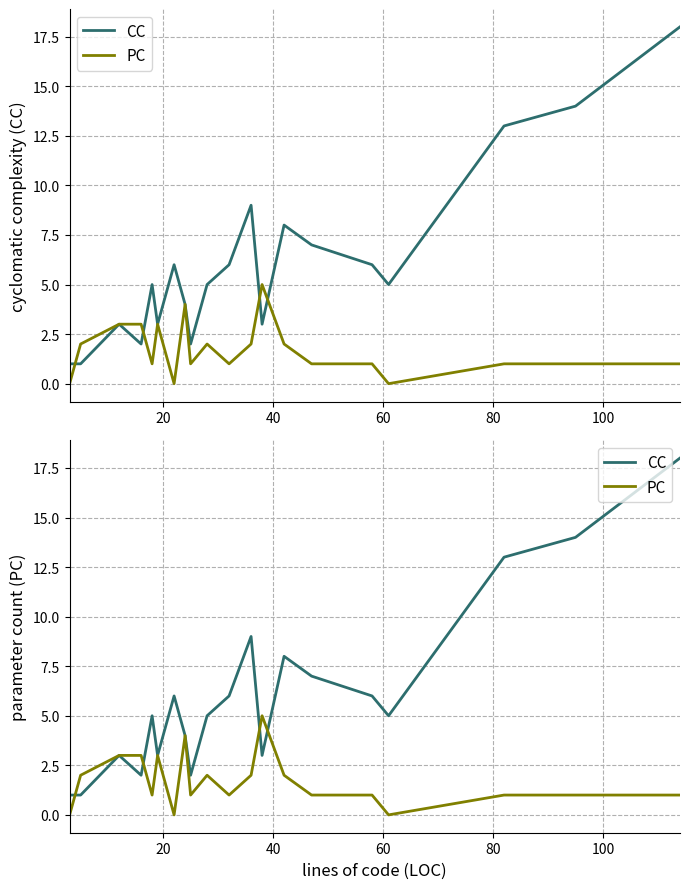

What is the maximum value shown in the chart?

18